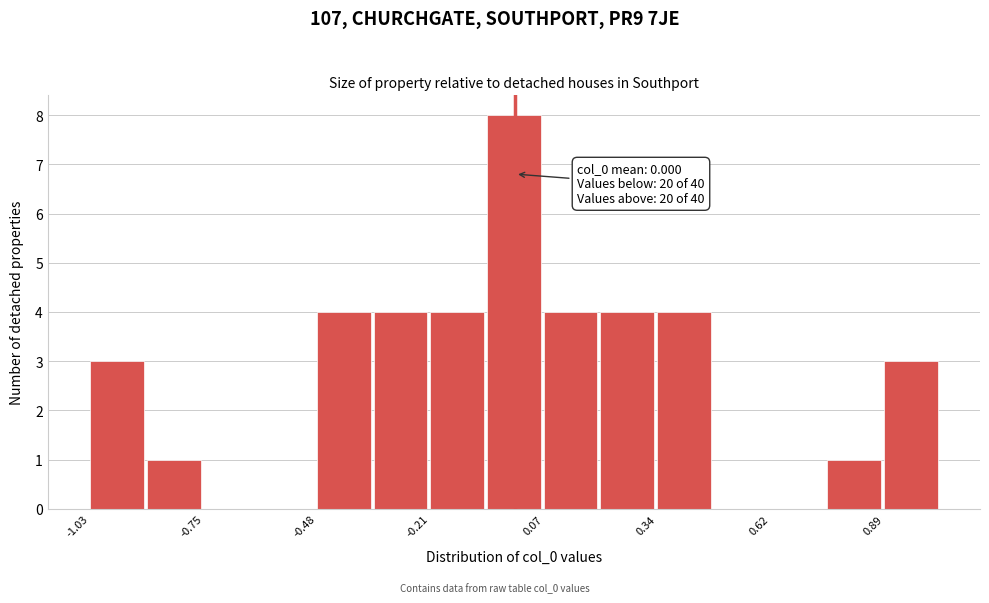

Read against the x-axis, roughly where is the centre of the tallest bar?

0.00